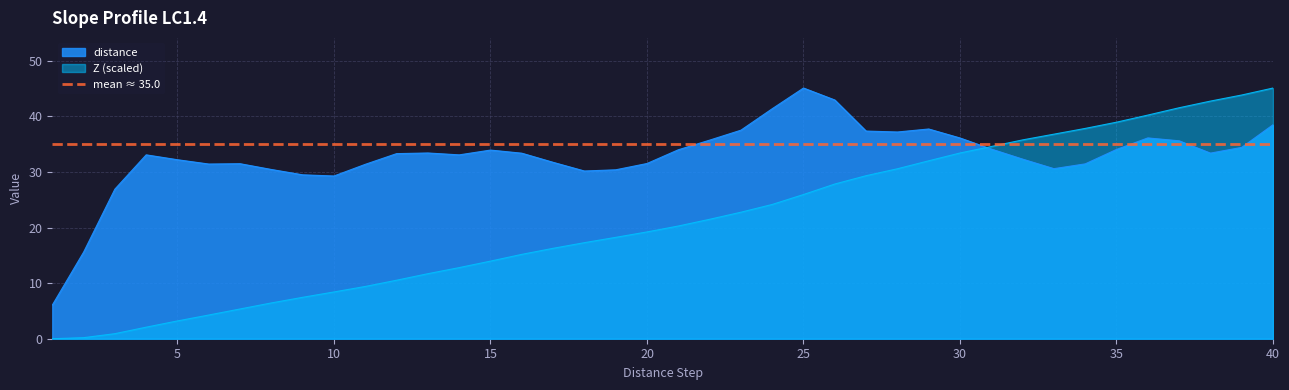

How many values in the Slope series are below 20?

20